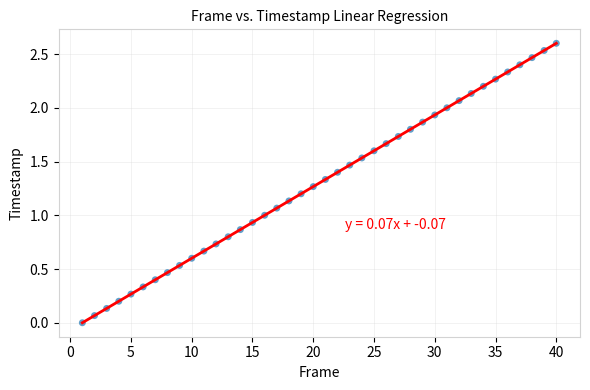

What is the range of Y values (max minus min)?

2.6